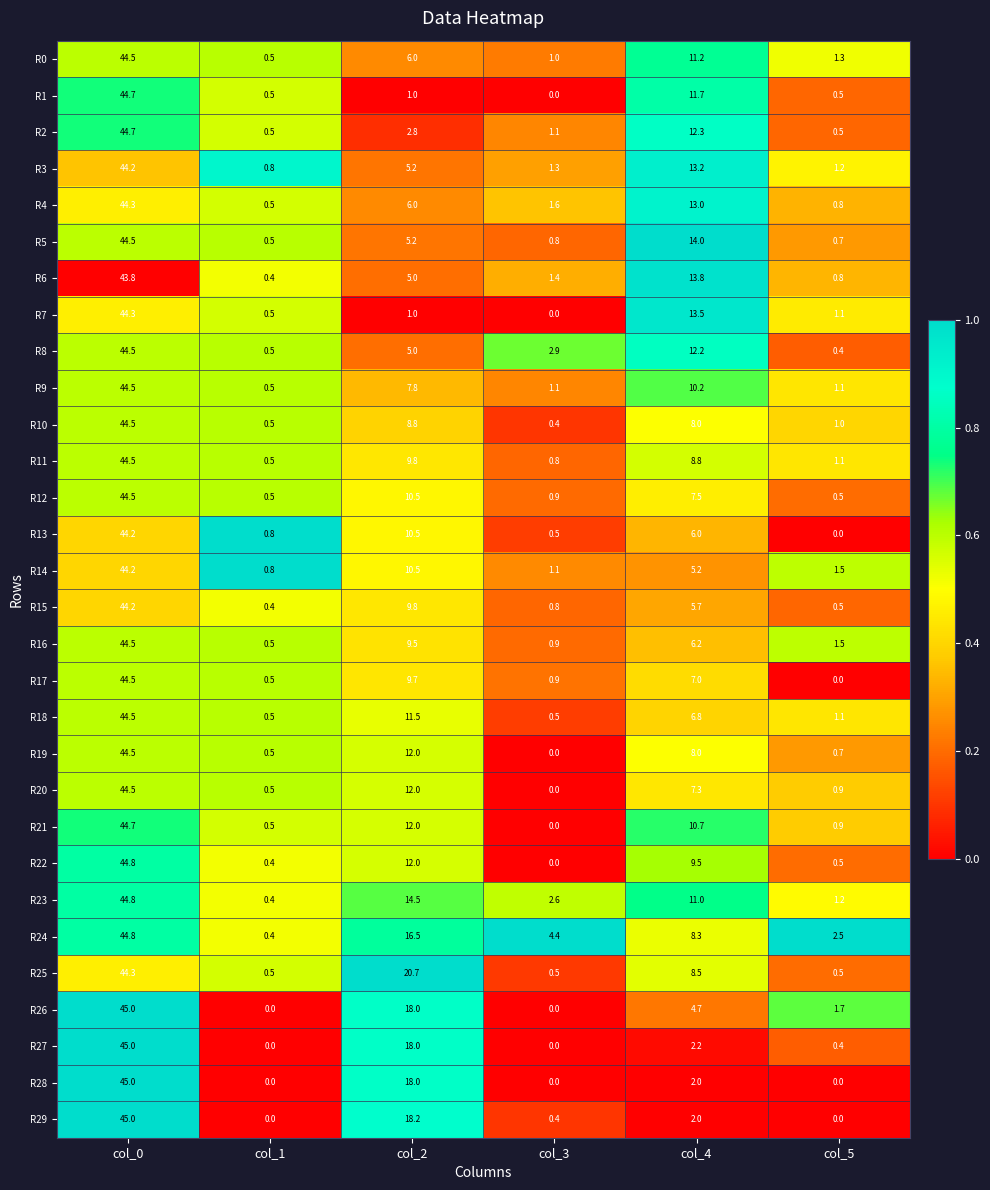

Which series has the largest total across all categories?

R24